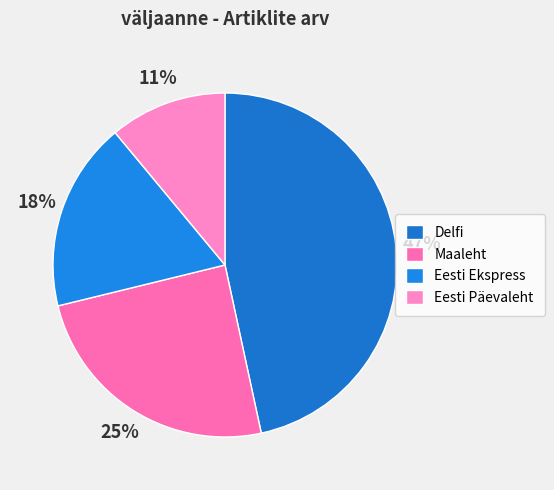

To the nearest percent, what percentage of the pie is Eesti Ekspress?

18%